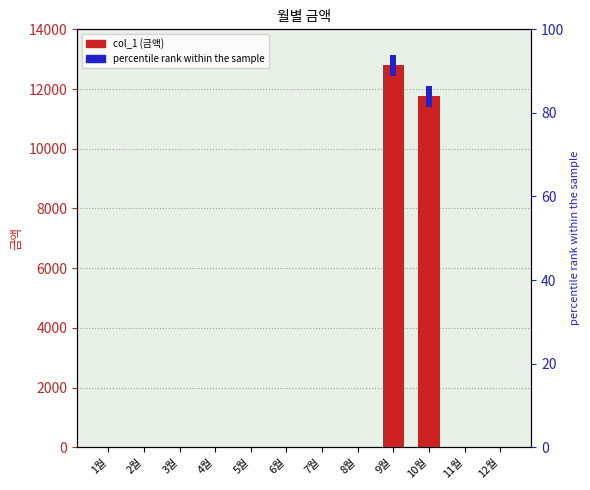

What is the change in value from 6월 to 10월?

+11750